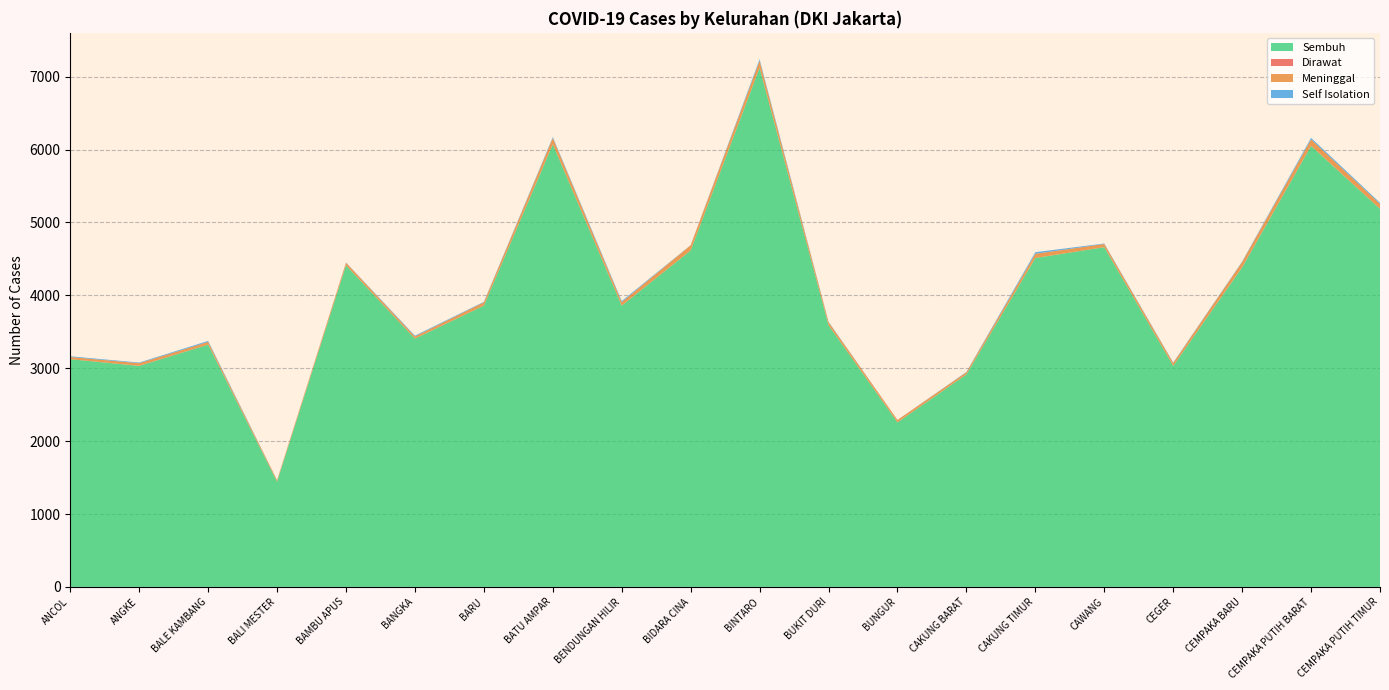

Reading left to right, list all the values displayed in this chart.

Sembuh: 3124	3032	3324	1444	4412	3406	3859	6072	3859	4616	7122	3591	2257	2915	4512	4661	3033	4383	6050	5187
Dirawat: 0	2	0	0	0	1	1	2	1	1	2	1	3	0	0	0	0	5	2	1
Meninggal: 30	35	37	20	36	29	44	84	47	70	93	40	30	29	58	43	39	69	87	66
Self Isolation: 10	9	14	2	3	11	7	13	15	2	22	6	1	5	22	7	6	7	21	16